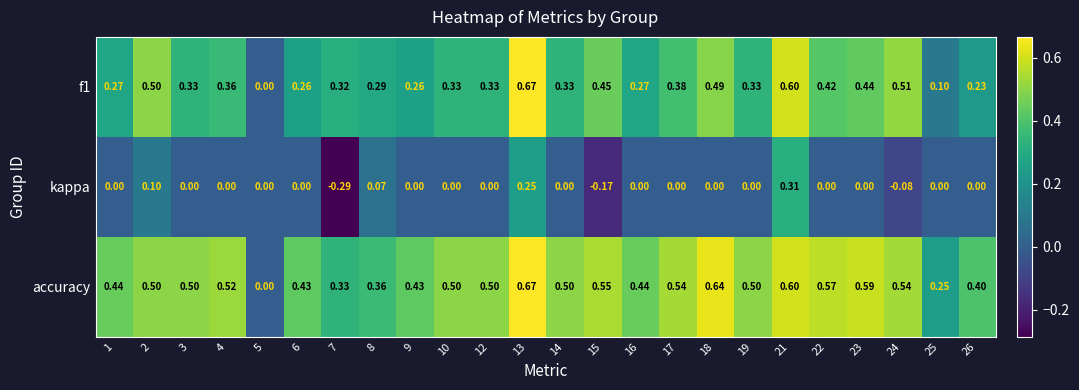

Is the value of accuracy at 7 greater than the value of f1 at 18?

No